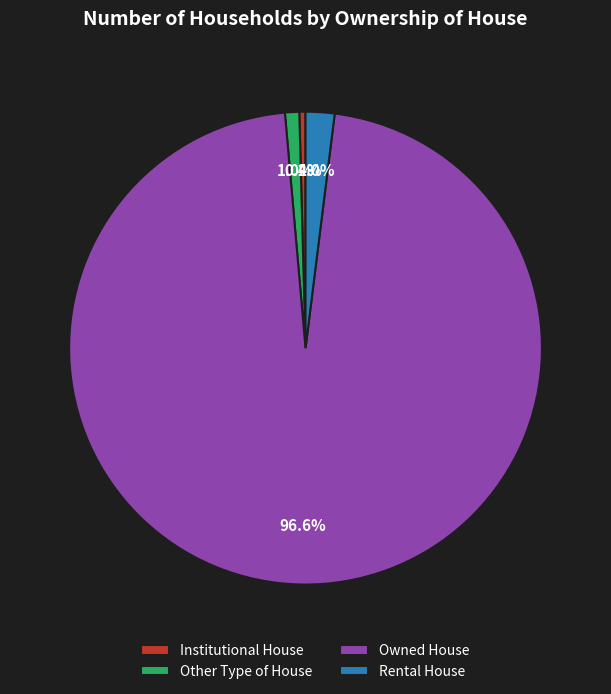

Rank the categories by value from lowest to highest.

Institutional House, Other Type of House, Rental House, Owned House